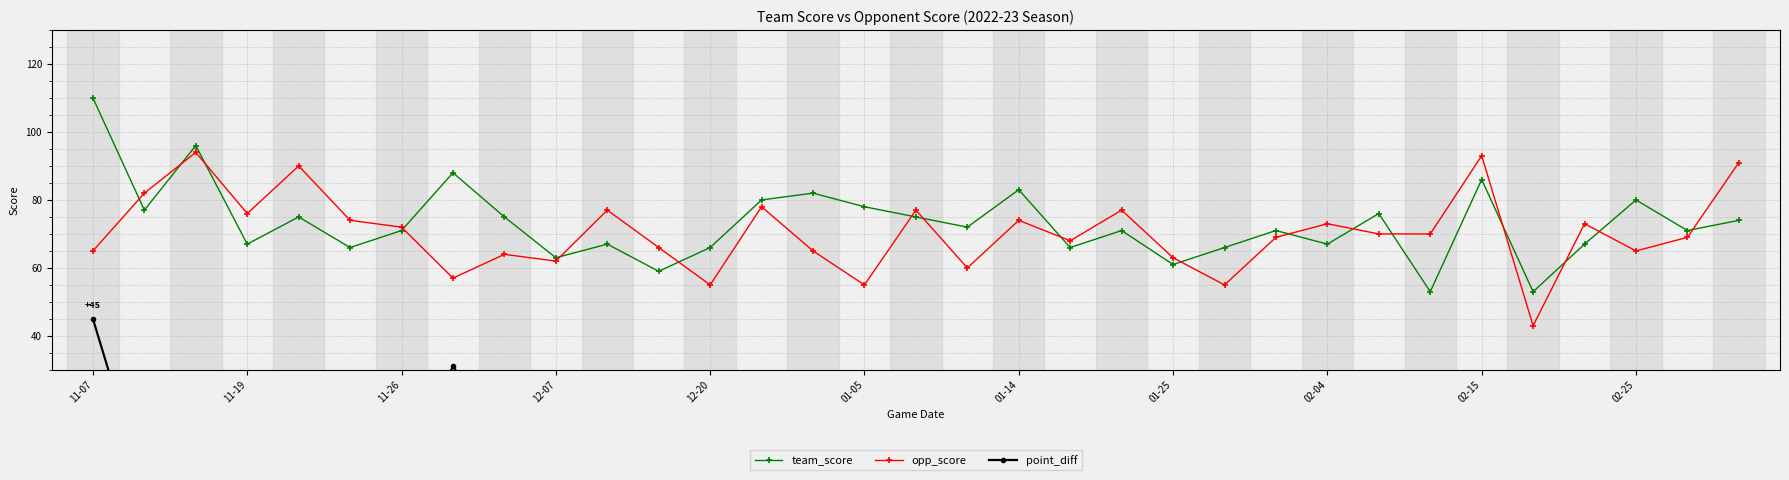

What value does the opp_score series have at 20, to the nearest 10?

80